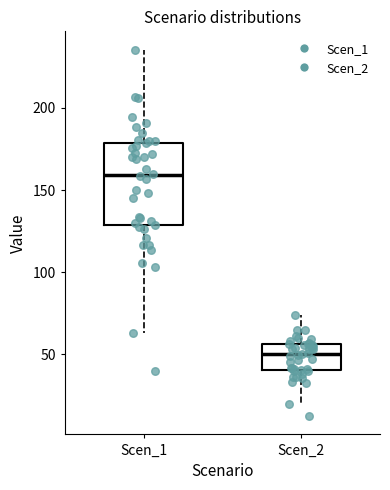

Reading left to right, read every box against the y-axis: the position of its median line, the range the box covers, and the ends of its whiskers. The values are not printed on the chart, so give them approximately, as read against the axis.

Scen_1: median 160, box 130 to 180, whiskers 65 to 235
Scen_2: median 50, box 40 to 55, whiskers 20 to 75